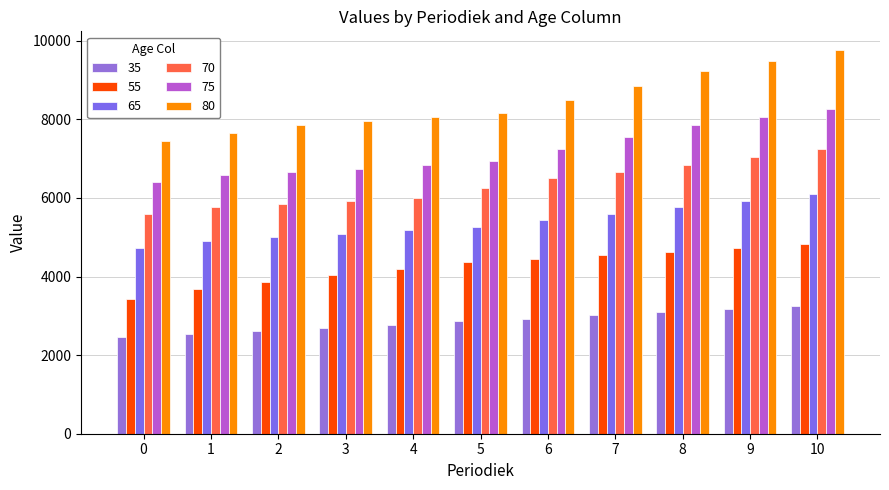

What is the spread (max minus min) of values at 9?

6313.1